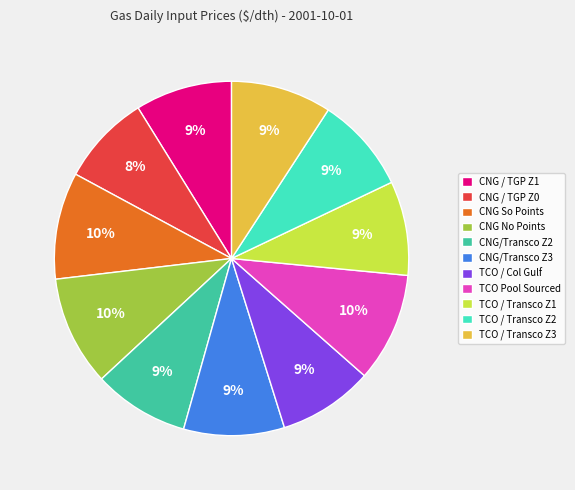

How many segments does this pie chart have?

11